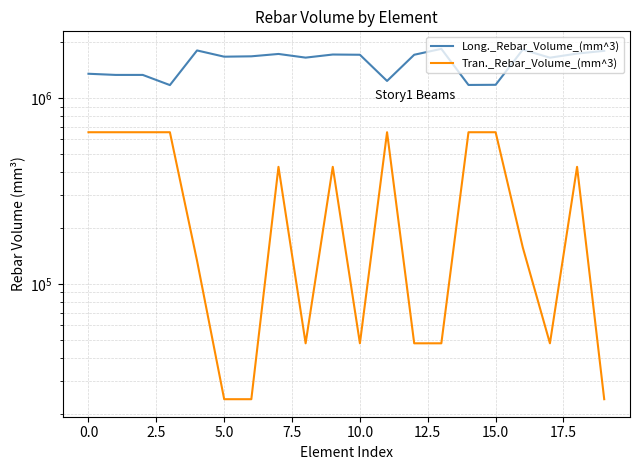

How many values in the Tran._Rebar_Volume_(mm^3) series exceed 426240?

7